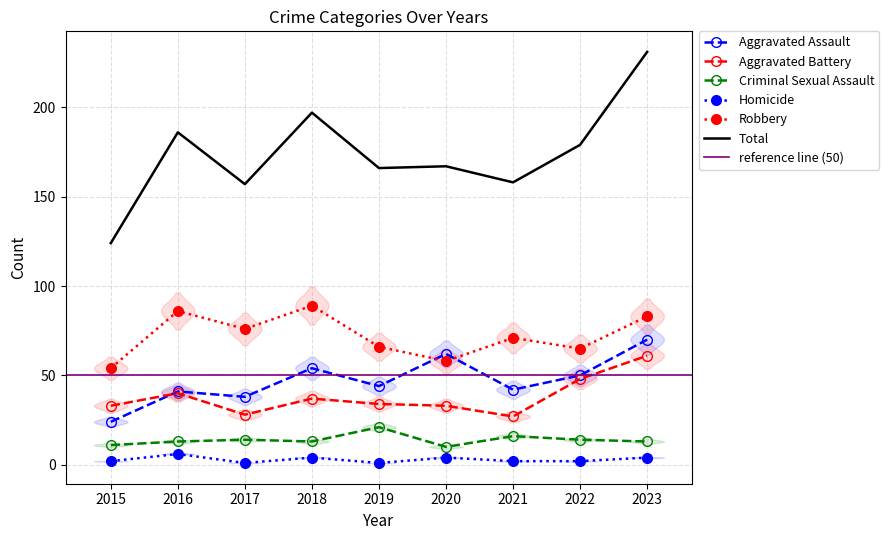

True or false: Aggravated Battery has more than 1 interior local peaks.

True